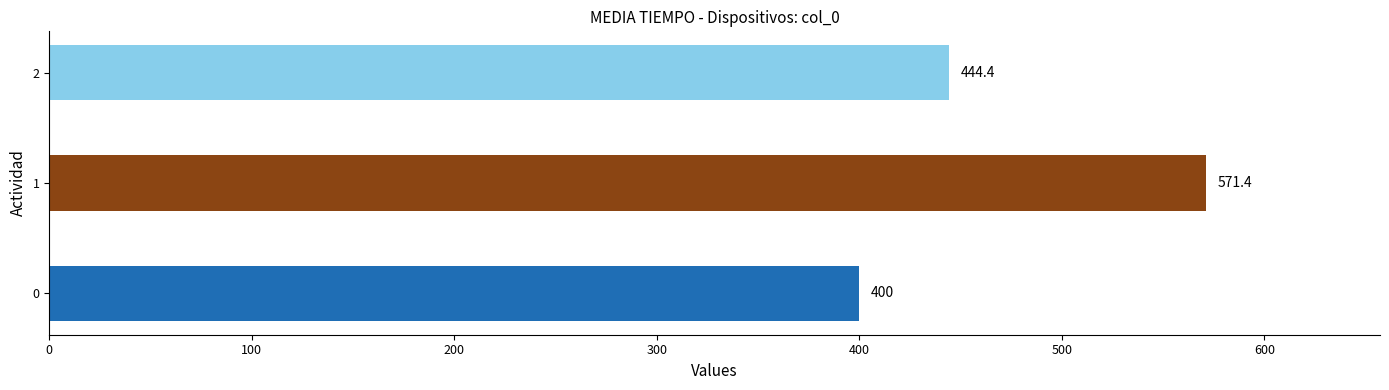

Count the number of categories in the chart.

3